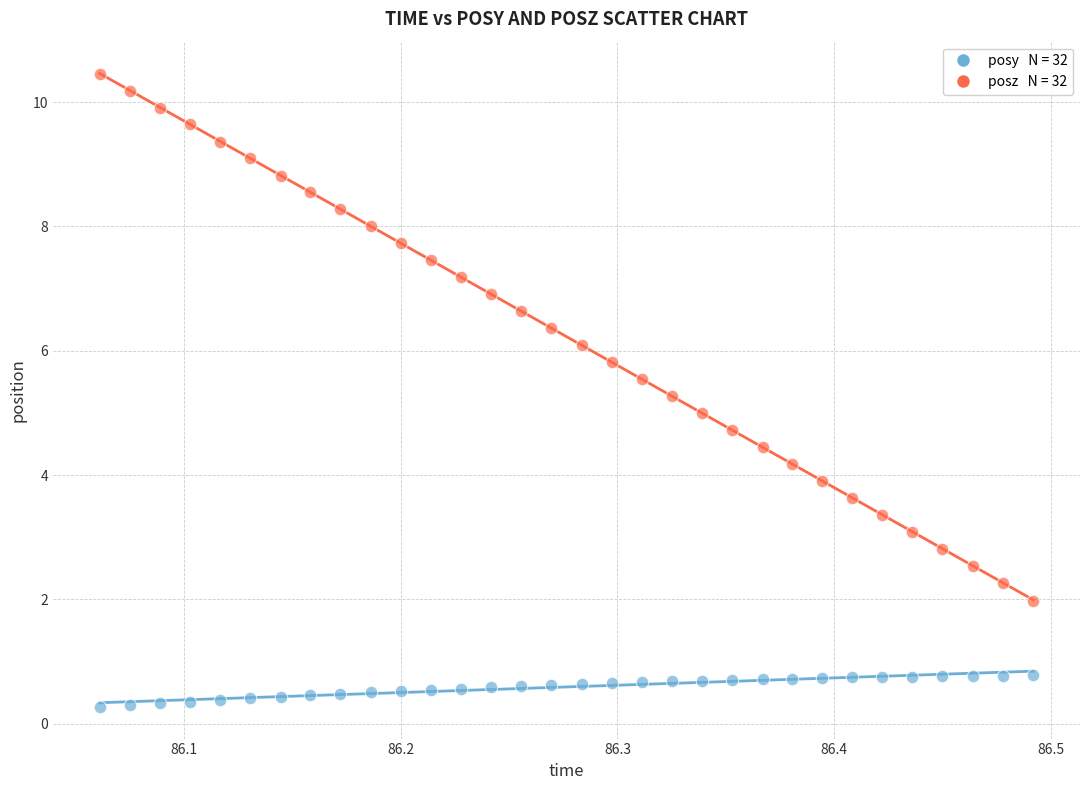

Across all data points, what is the range of X values (max minus min)?

0.4